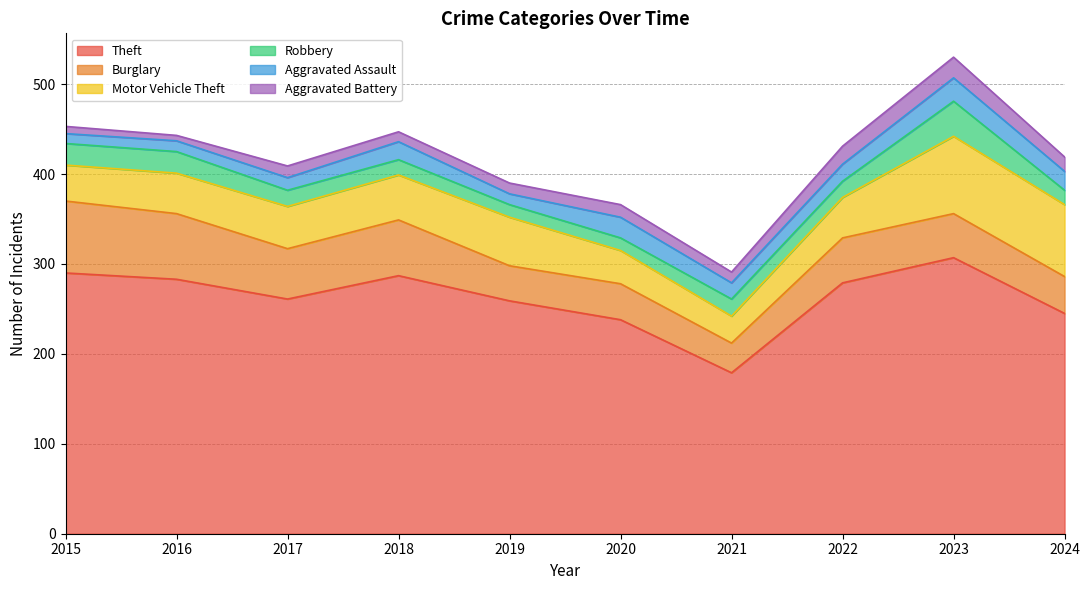

Which series has the largest total across all categories?

Theft